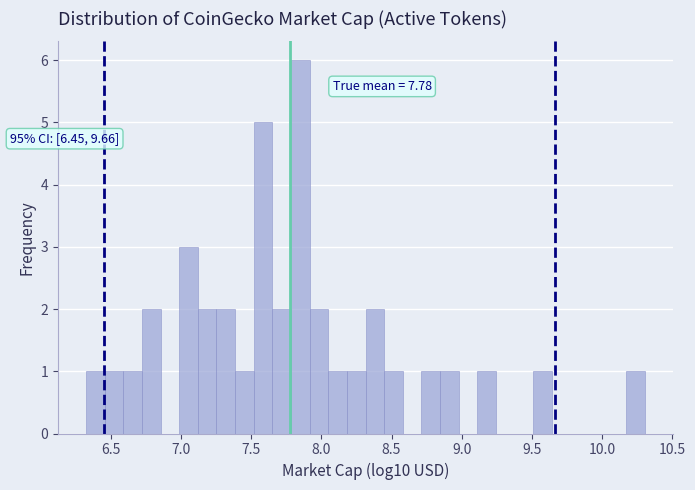

Around what value on the x-axis is the tallest bar? Give the approximate position of its centre, as read against the axis.

7.85